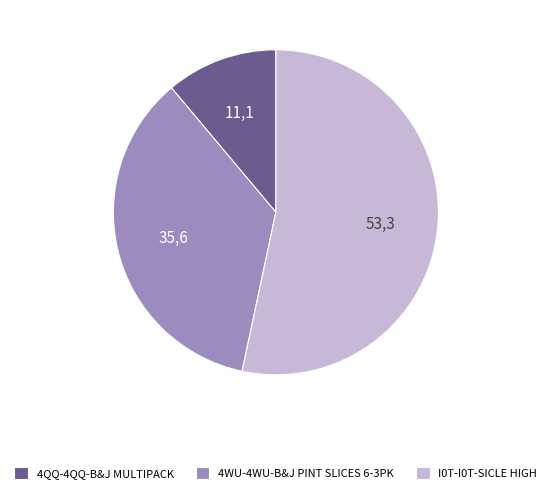

Which slice is the smallest?

4QQ-4QQ-B&J MULTIPACK